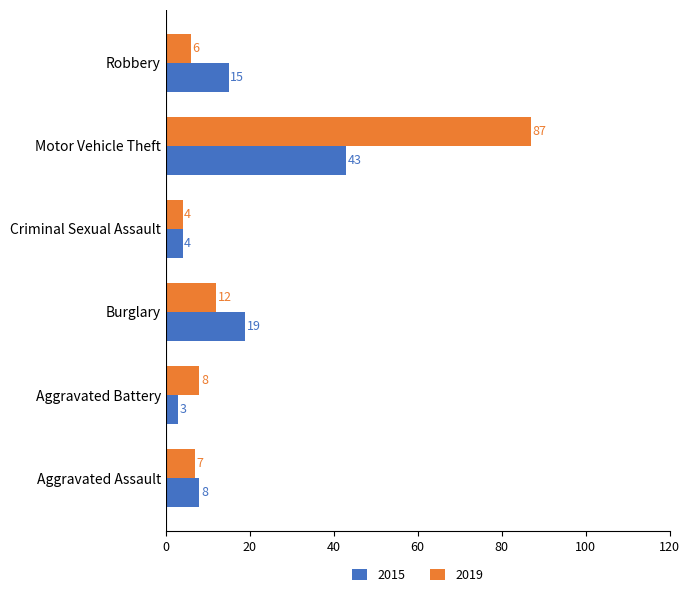

Rank the series at Aggravated Battery from lowest to highest value.

2015, 2019